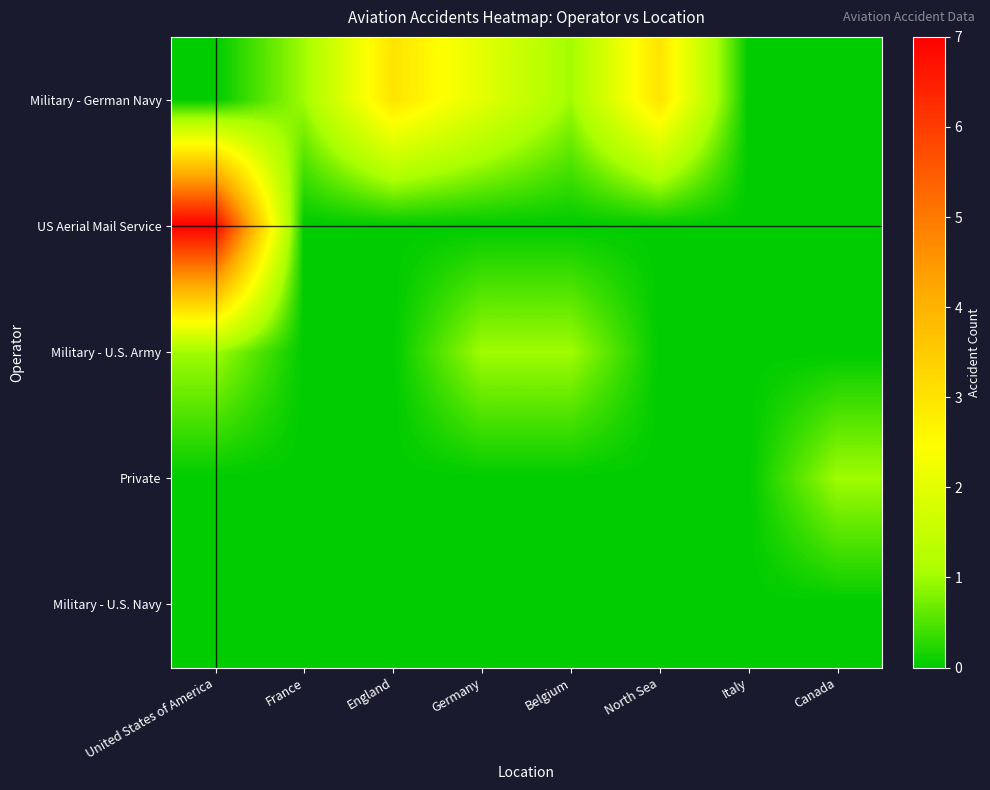

Count the number of data series in this chart.

5